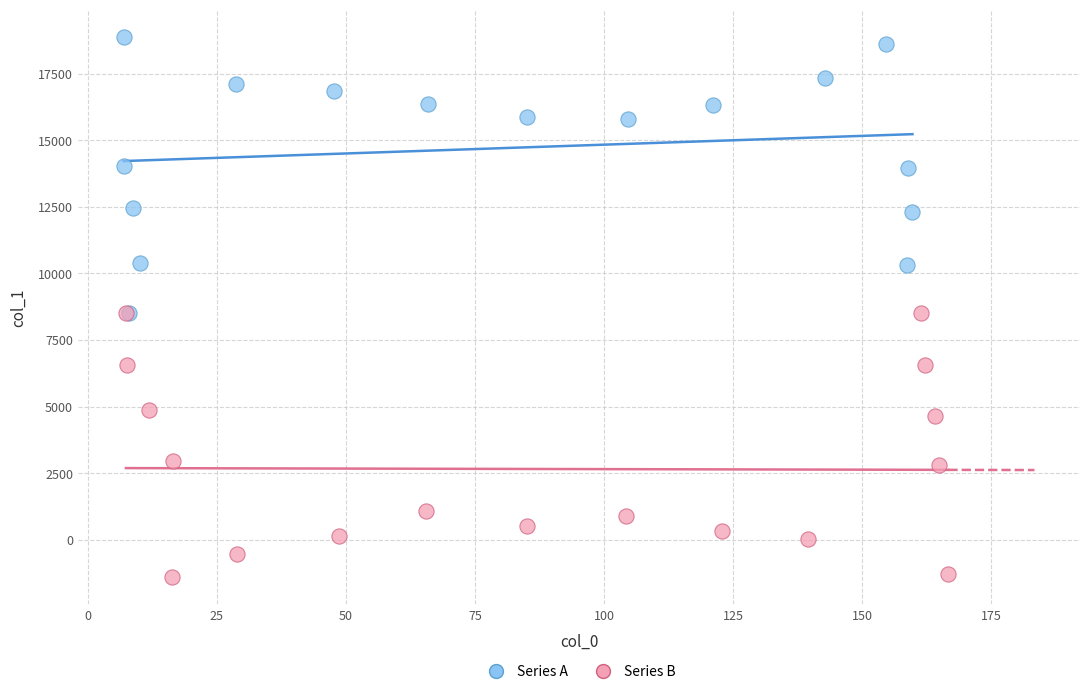

Which series contains the lowest Y value?

Series B